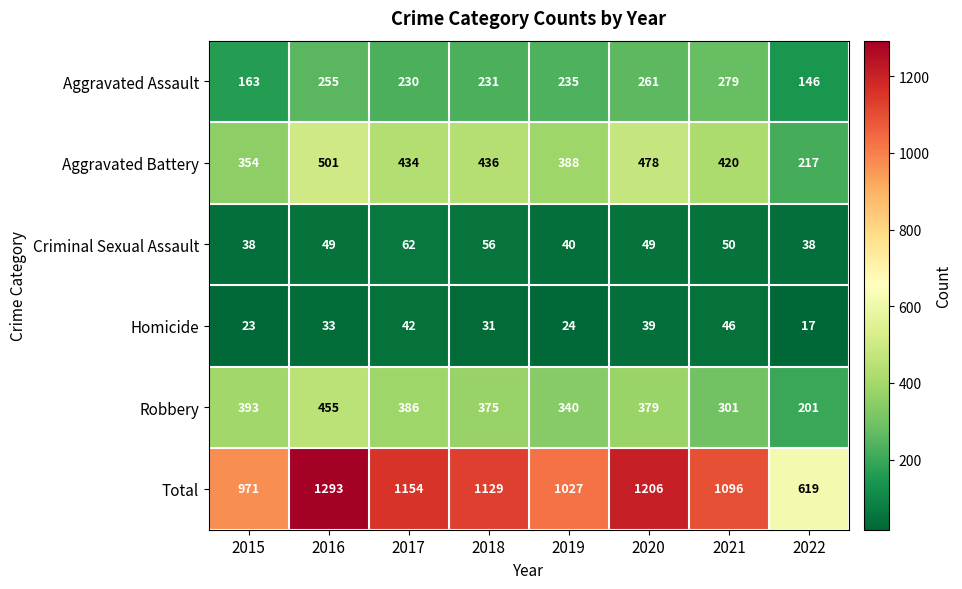

What is the spread (max minus min) of values at 2022?

602